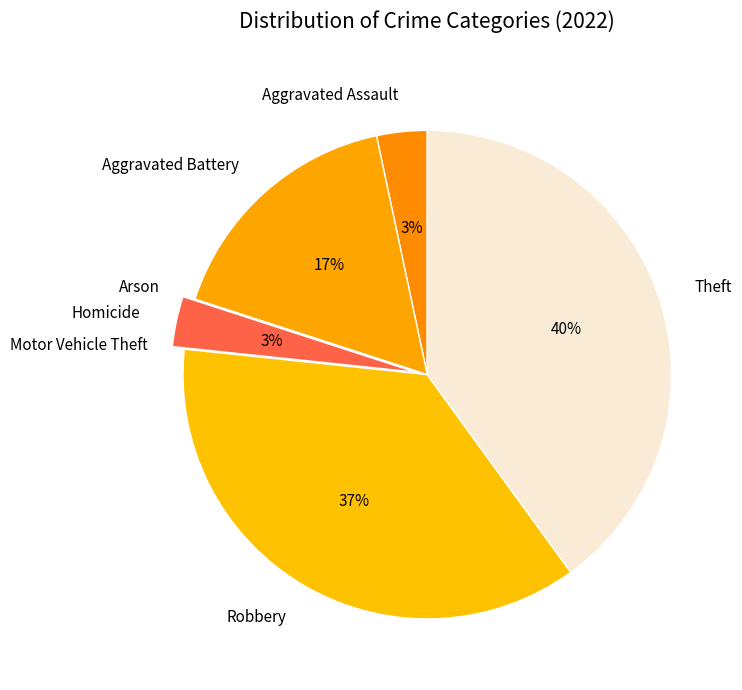

Combined, do Aggravated Assault and Robbery account for over 50%?

No